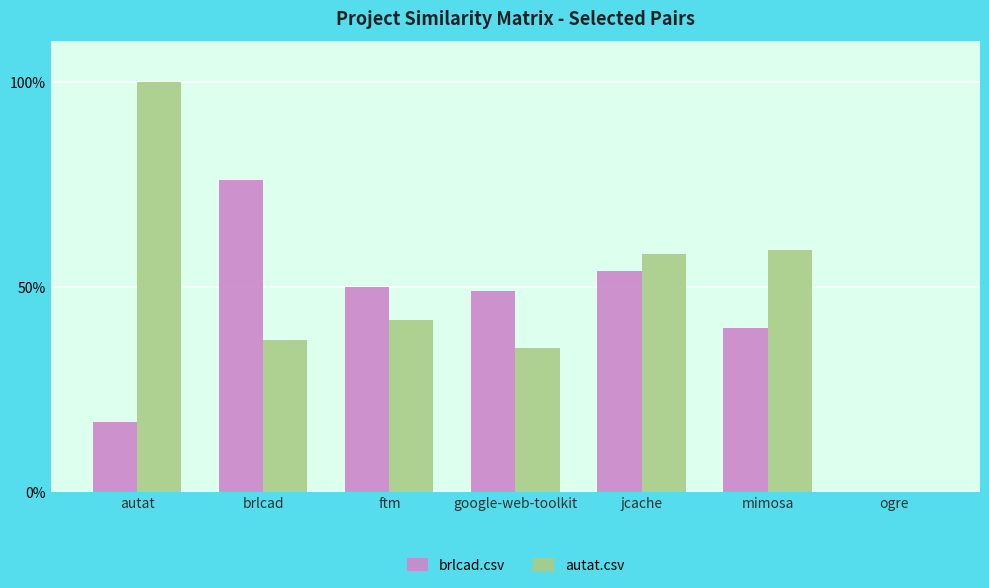

What is the label of the 2nd bar from the left?

brlcad